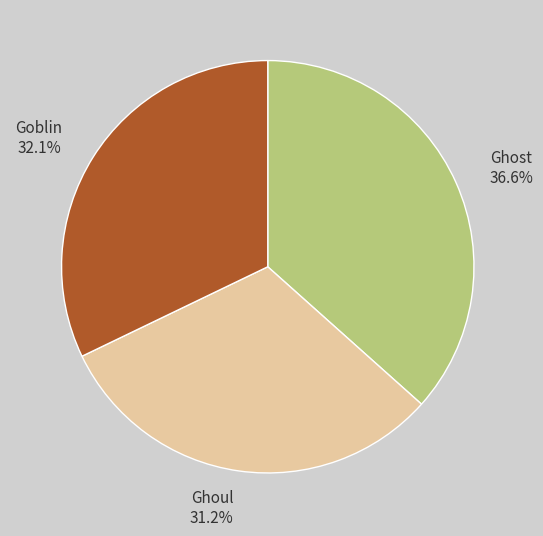

To the nearest percent, what portion does Ghoul represent?

31%